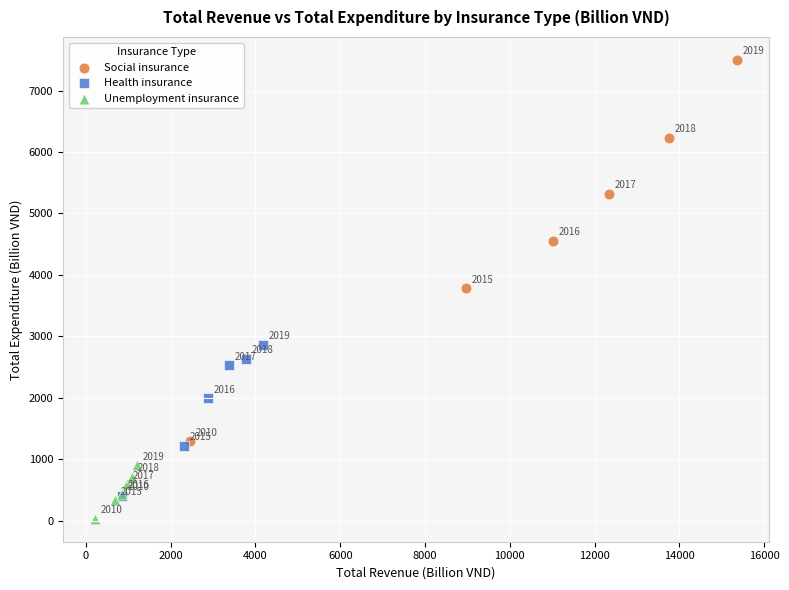

What are all the series names shown in the legend?

Social insurance, Health insurance, Unemployment insurance